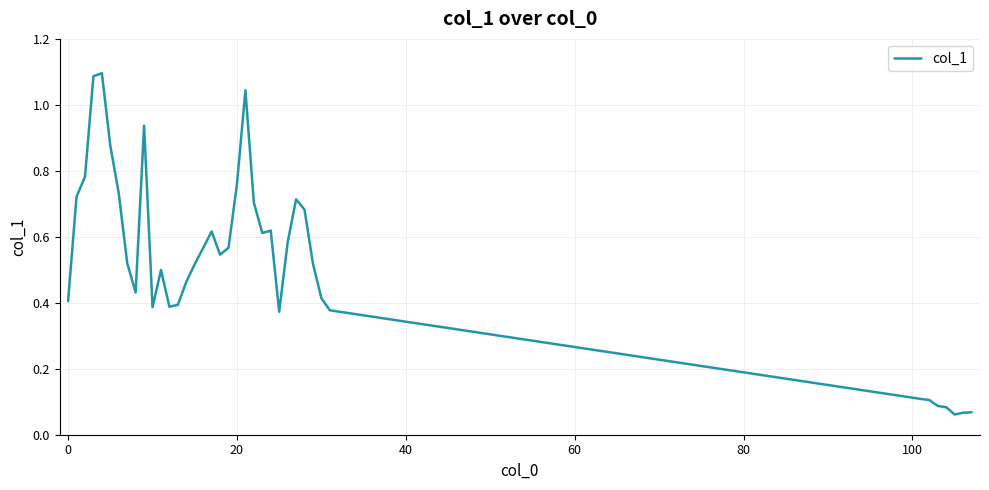

How many lines are shown in the chart?

1